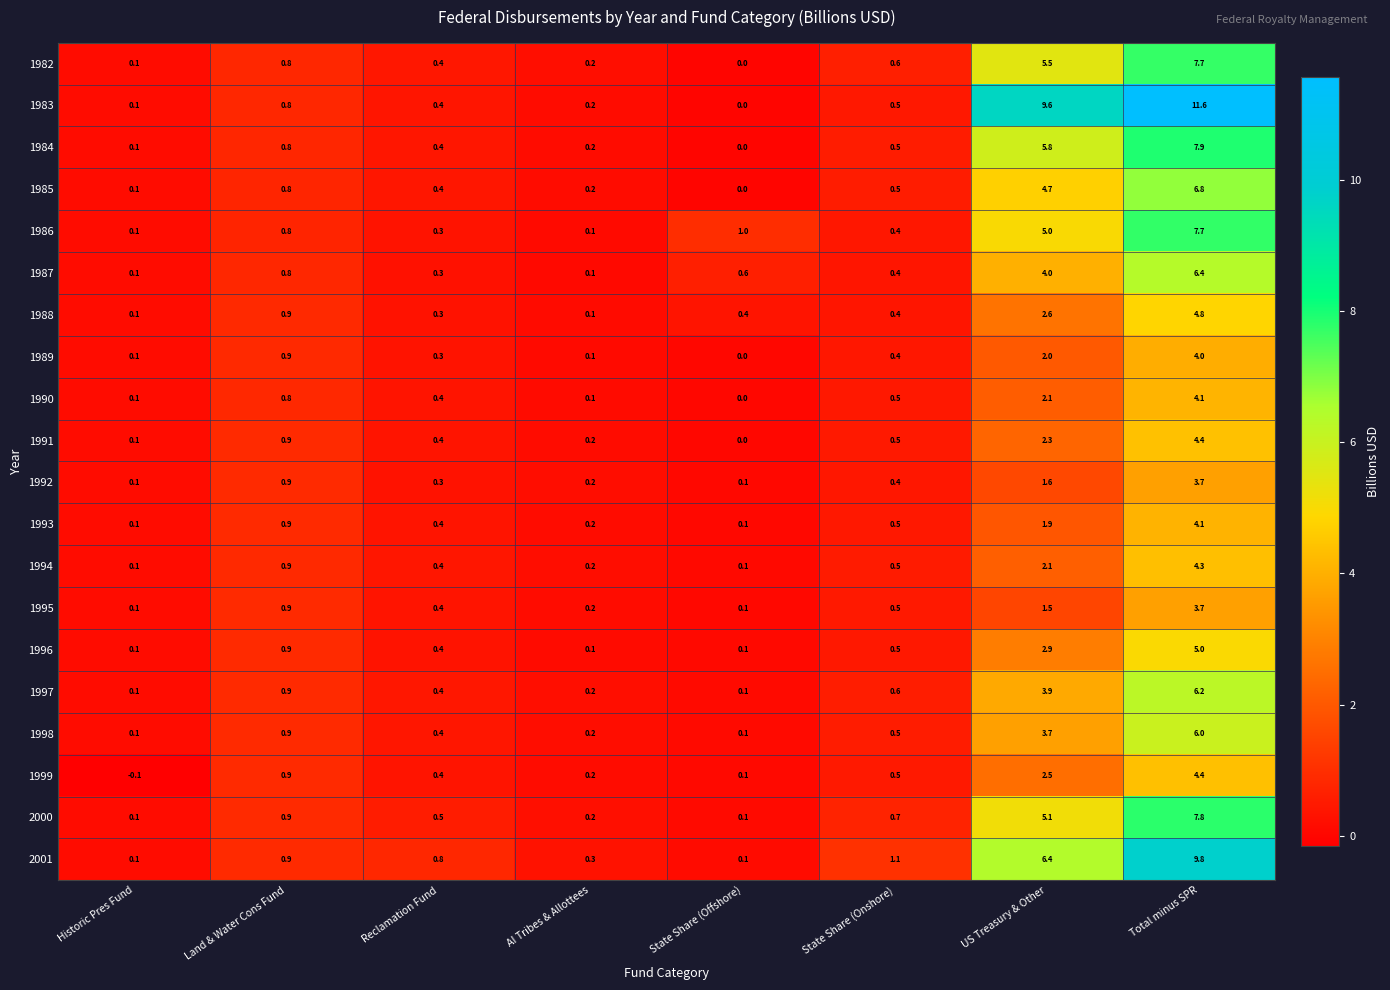

What is the difference between the highest and lowest values at Reclamation Fund?

0.5